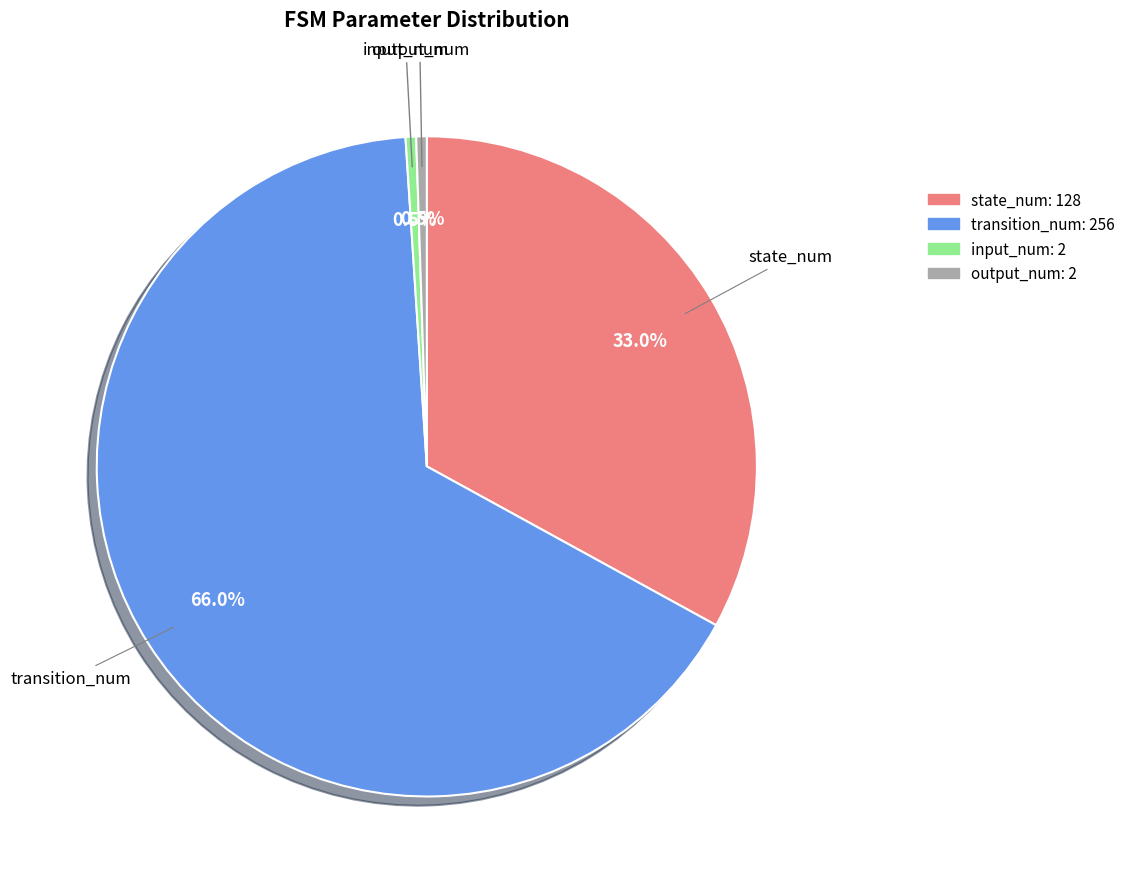

What is the majority slice?

transition_num